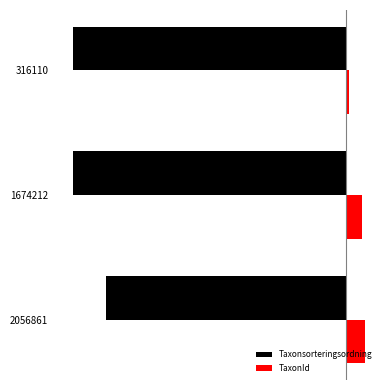

Reading left to right, extract all data points from this chart.

Taxonsorteringsordning: -87.9	-100.0	-100.0
TaxonId: 7.2	6.1	1.3